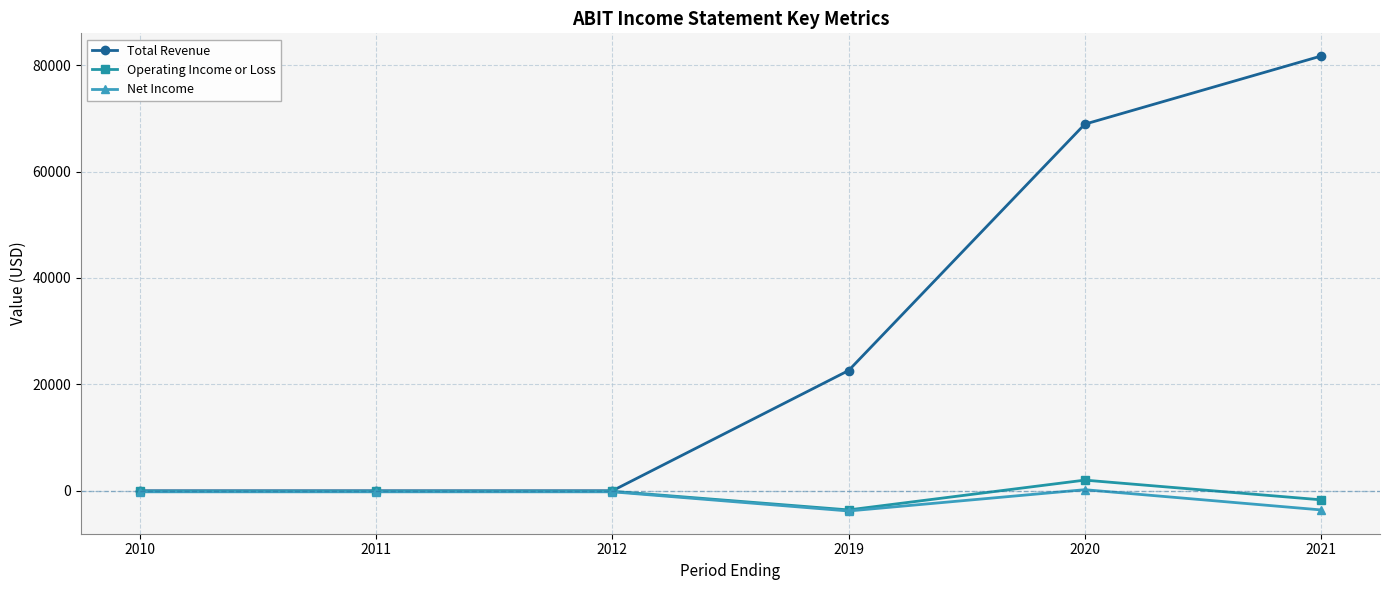

What is the difference between the Net Income values at 2020 and 2019?

4000